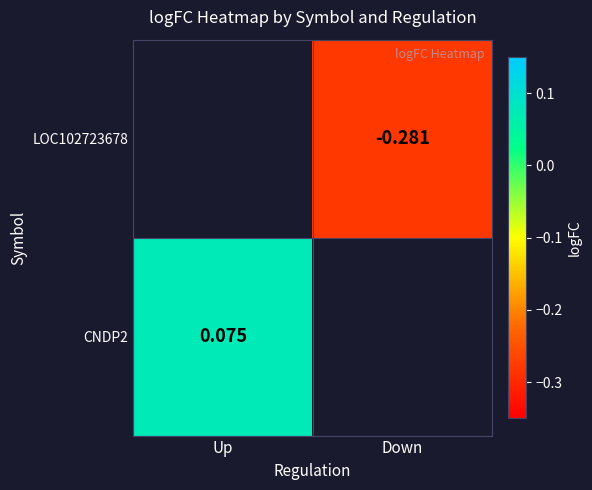

Which category has the highest value in the LOC102723678 series?

Up